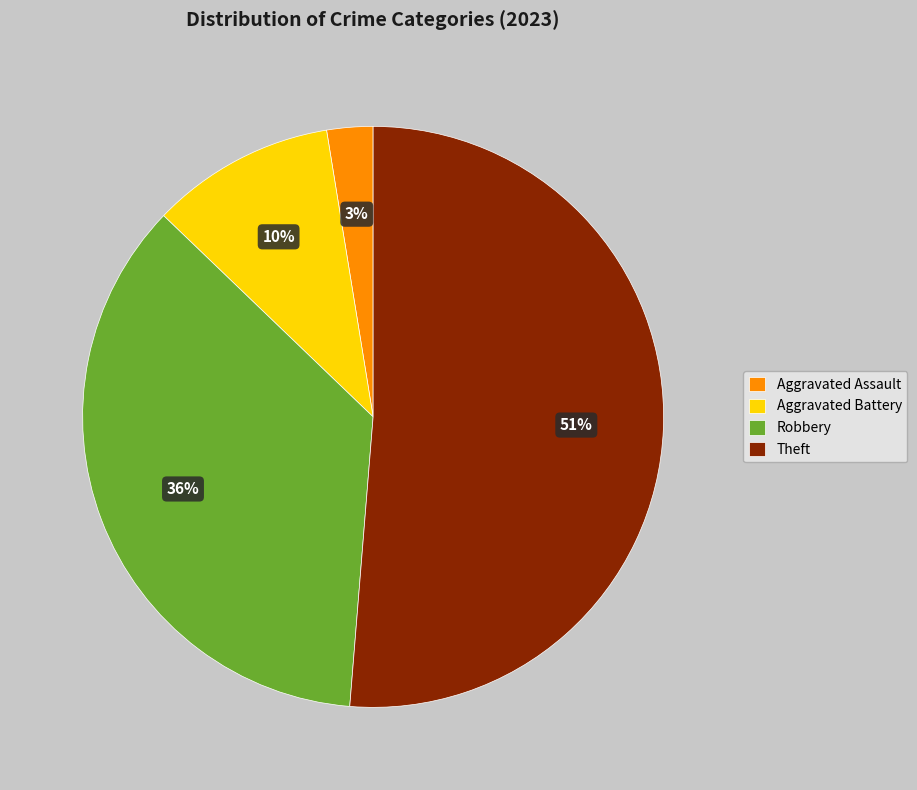

Rank the categories by value from lowest to highest.

Aggravated Assault, Aggravated Battery, Robbery, Theft